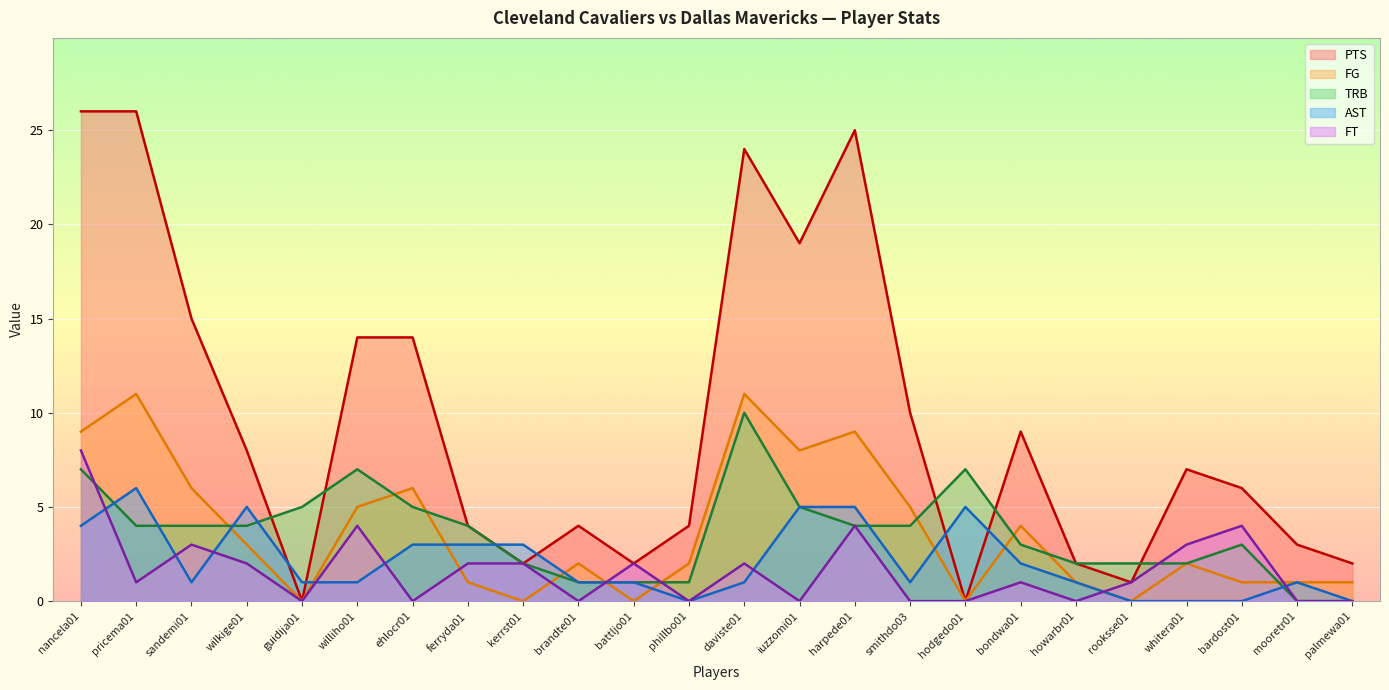

How many lines are shown in the chart?

5